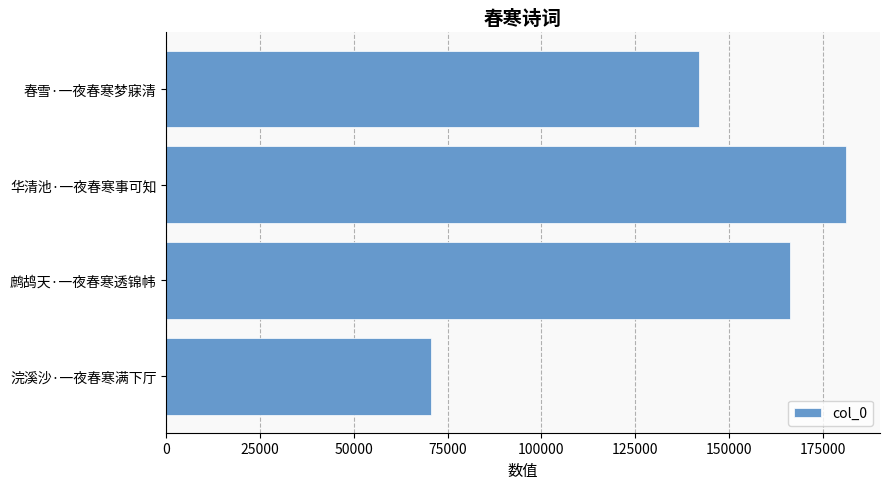

What is the approximate value at 鹧鸪天·一夜春寒透锦帏, to the nearest 50?

166250